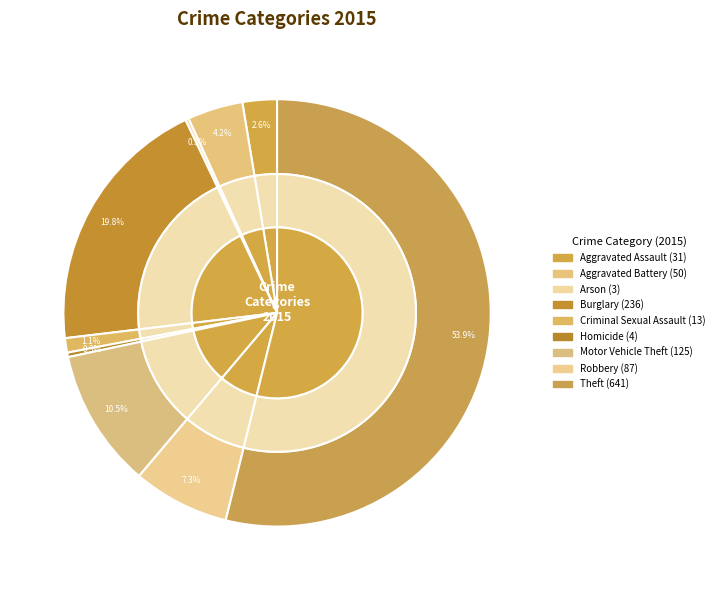

True or false: Aggravated Assault accounts for 3% of the total.

True